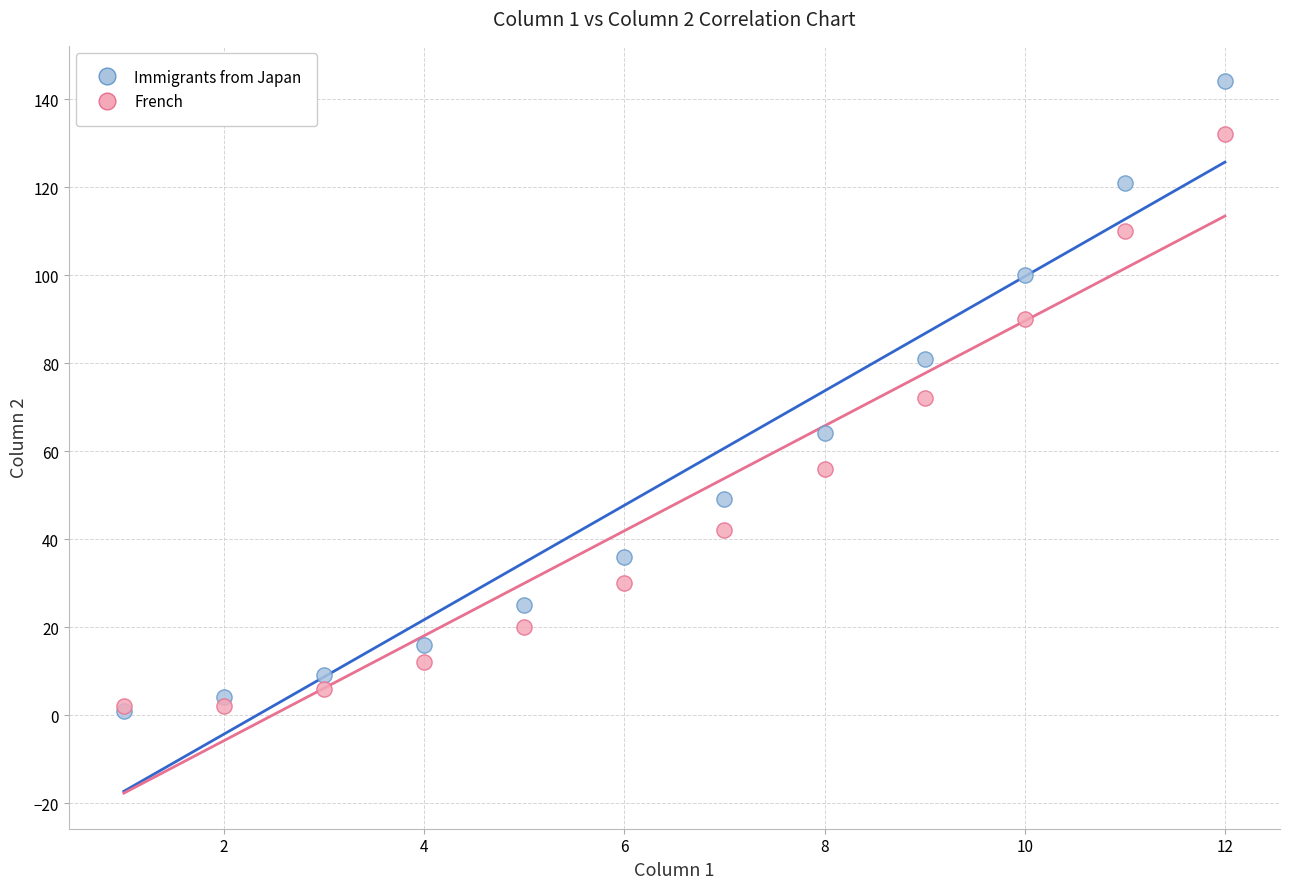

Which series reaches the maximum Y coordinate?

Immigrants from Japan